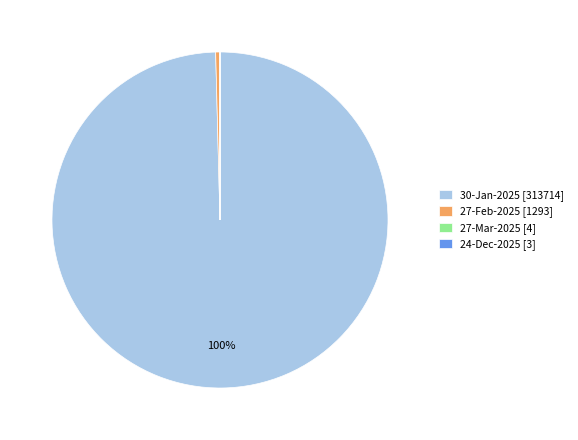

True or false: 30-Jan-2025 [313714] accounts for 100% of the total.

True